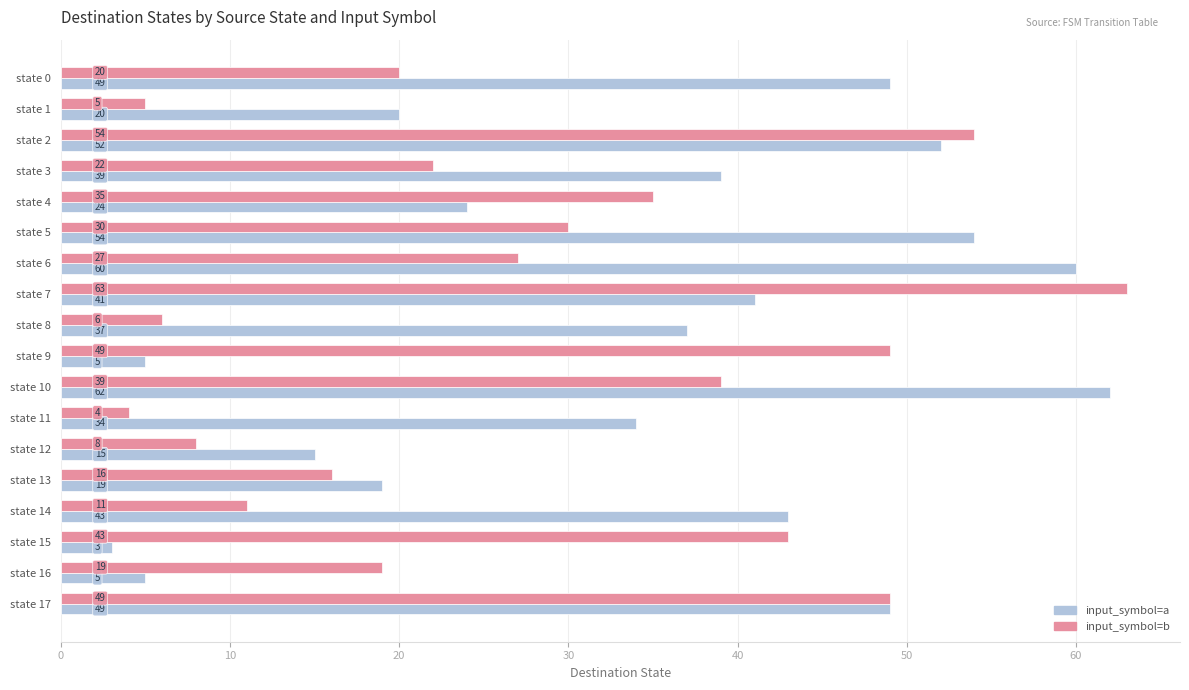

What is the total value across all series at state 11?

38